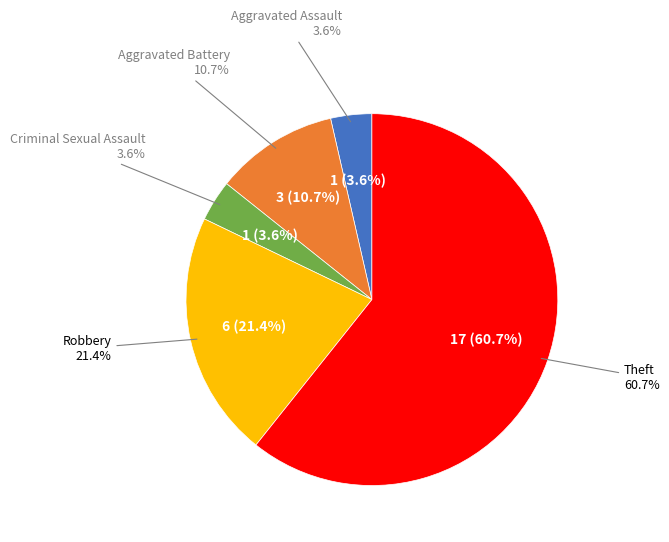

Is there any slice that represents more than half of the pie?

Yes